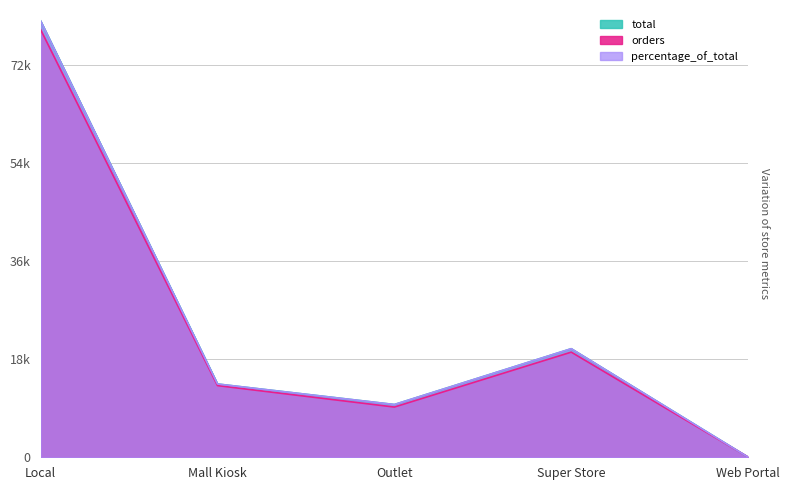

Reading right to left, list all the values displayed in this chart.

total: Web Portal=20.3	Super Store=19904.0	Outlet=9676.0	Mall Kiosk=13439.8	Local=80000.0
orders: Web Portal=43.0	Super Store=19276.0	Outlet=9207.0	Mall Kiosk=13142.0	Local=78409.0
percentage_of_total: Web Portal=24.6	Super Store=19907.7	Outlet=9670.9	Mall Kiosk=13435.9	Local=80000.0